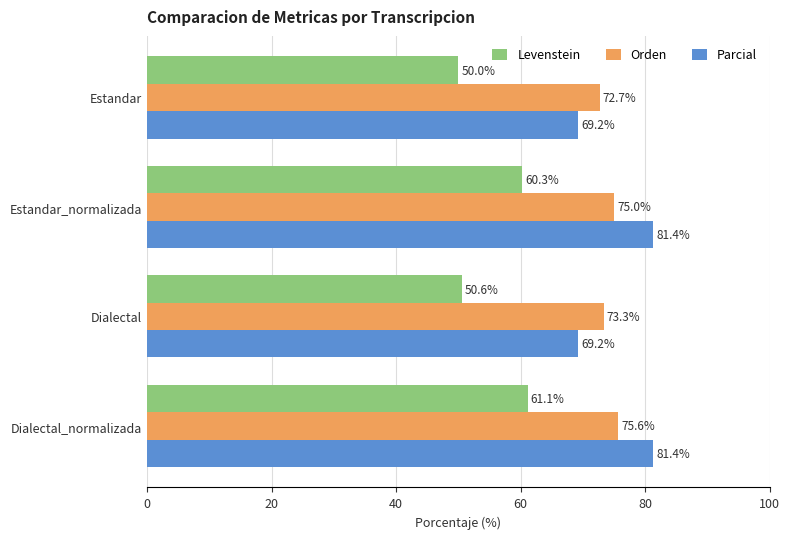

True or false: Parcial has a value of 17.3 at Dialectal.

False